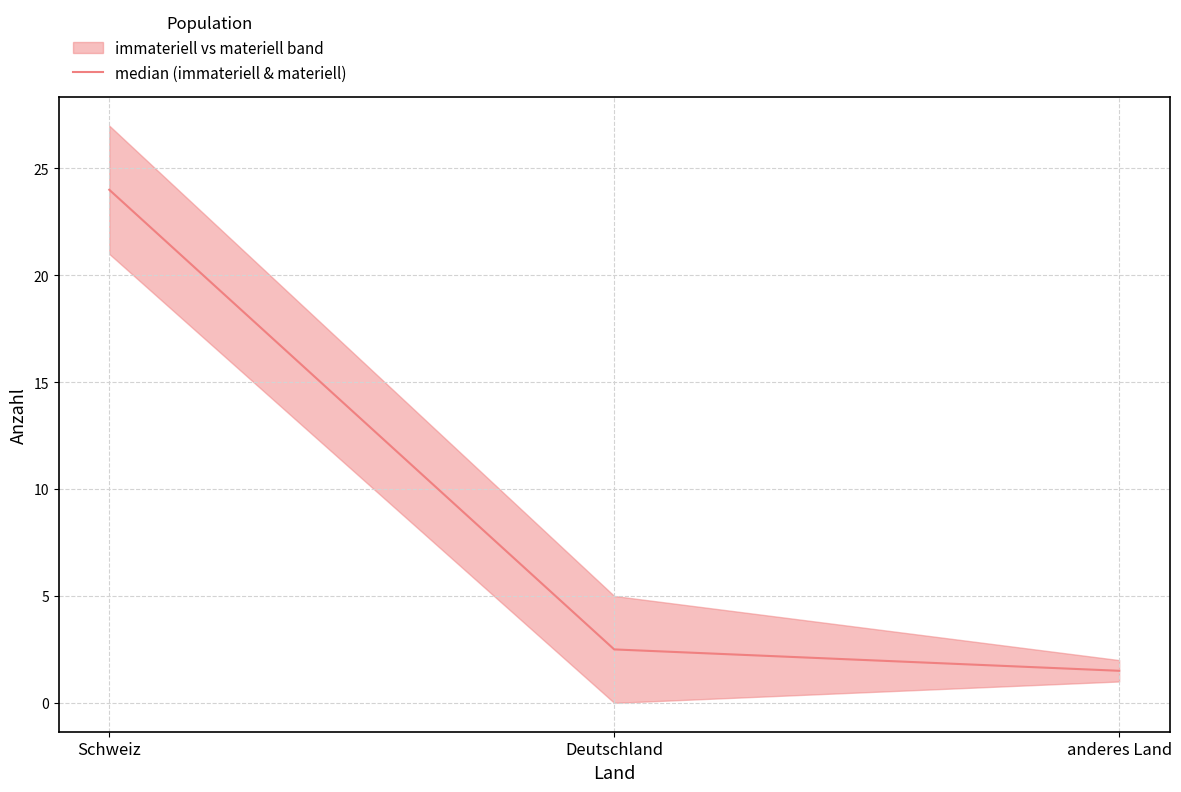

Which category has the highest value across all series?

Schweiz